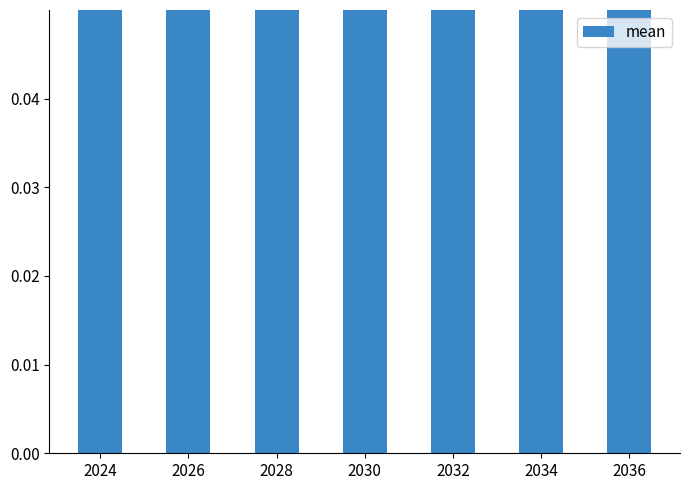

Reading left to right, transcribe all the data shown in this chart.

2024=0.5	2026=0.5	2028=0.5	2030=0.6	2032=0.7	2034=0.9	2036=0.9